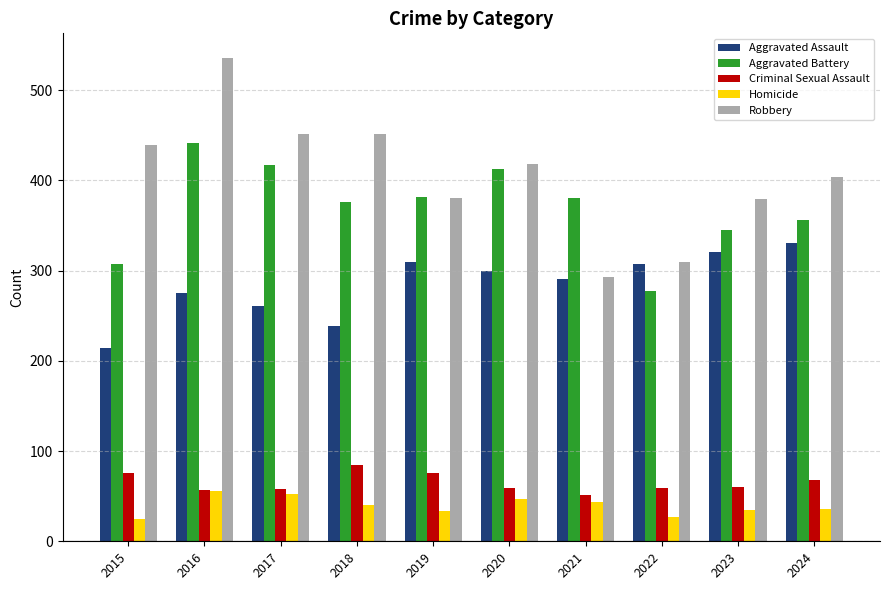

How many bars are there in each group?

5